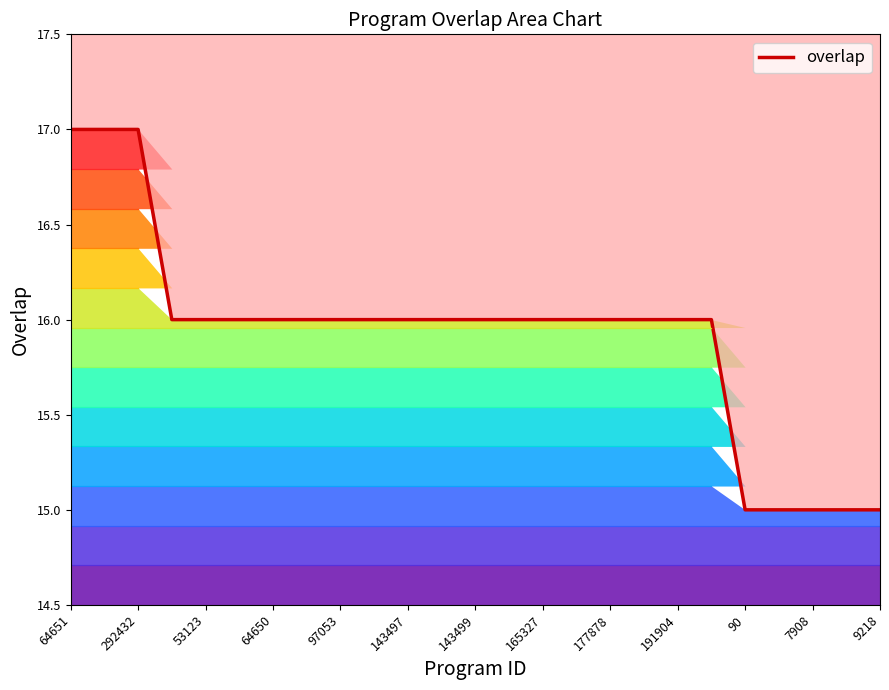

Where is the data nearest to the value 16?

64650